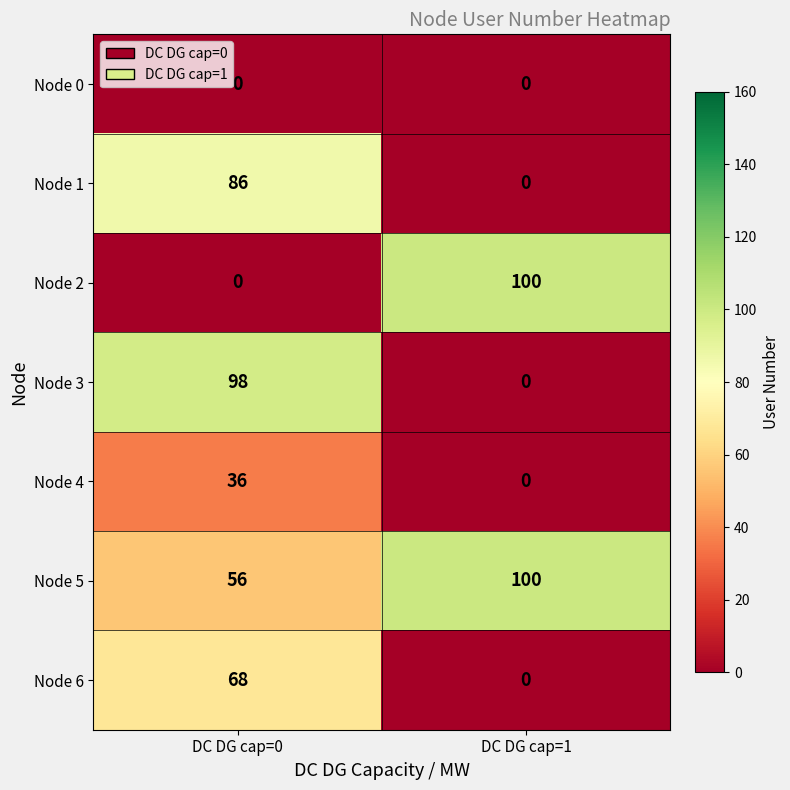

List the labels in order of Node 4 value, largest first.

DC DG cap=0, DC DG cap=1